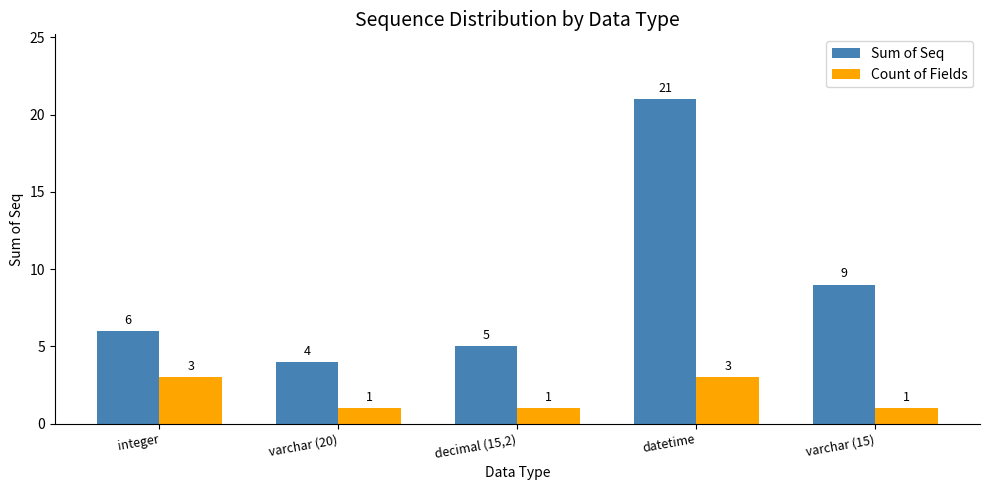

The value of Count of Fields at varchar (15) is 1. True or false?

True